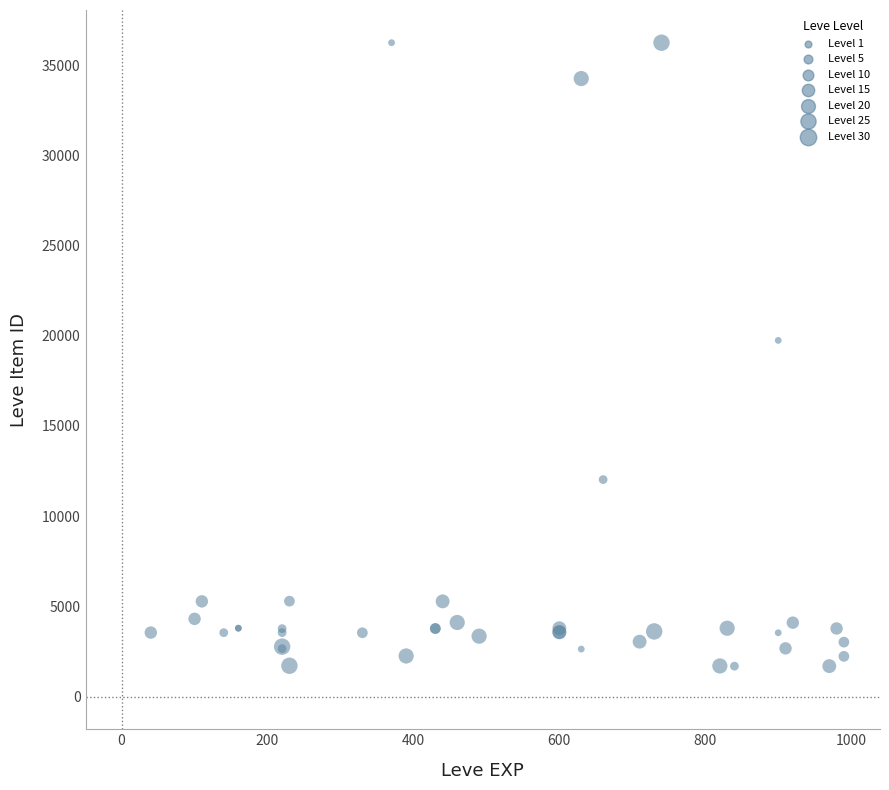

What Y value in the scatter plot is closest to 18967?

19744